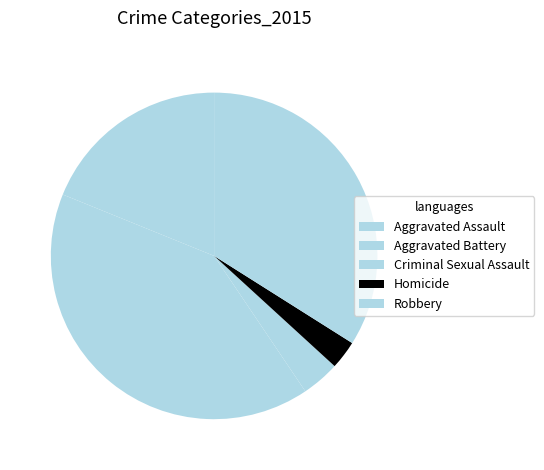

Count the number of slices in the pie.

5